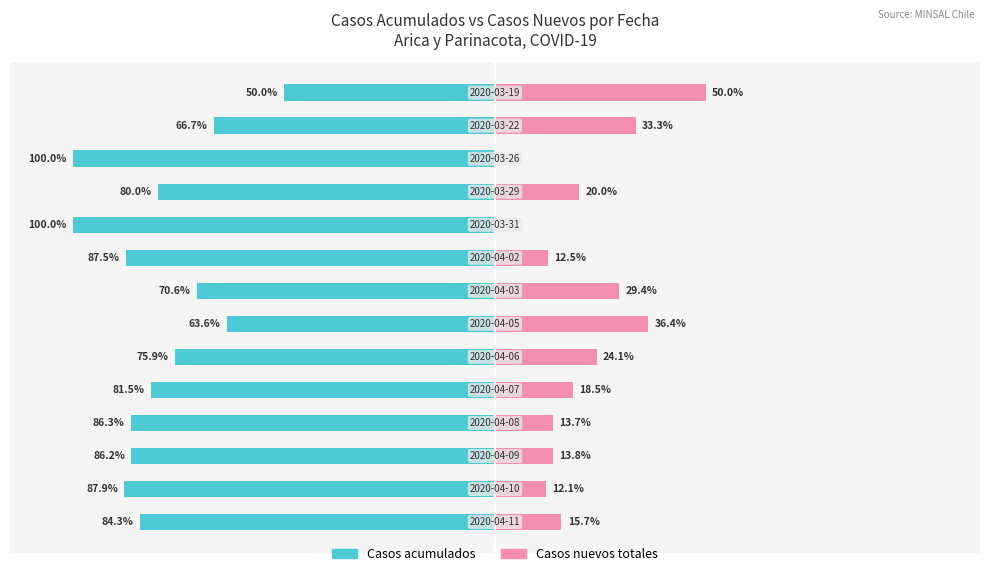

What is the sum of all Casos acumulados values?

-1120.5